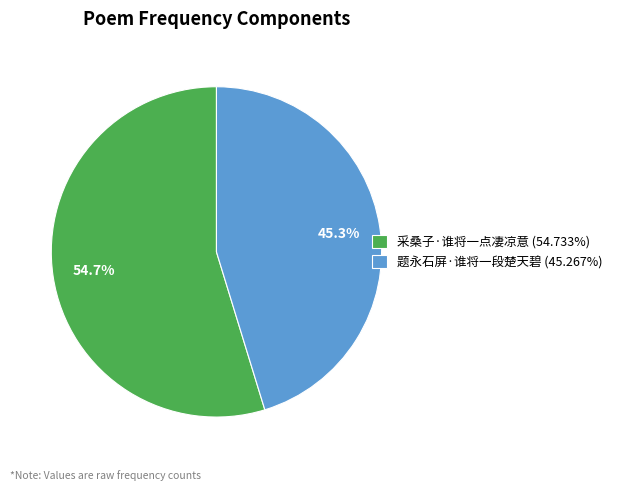

True or false: 题永石屏·谁将一段楚天碧 accounts for 37% of the total.

False